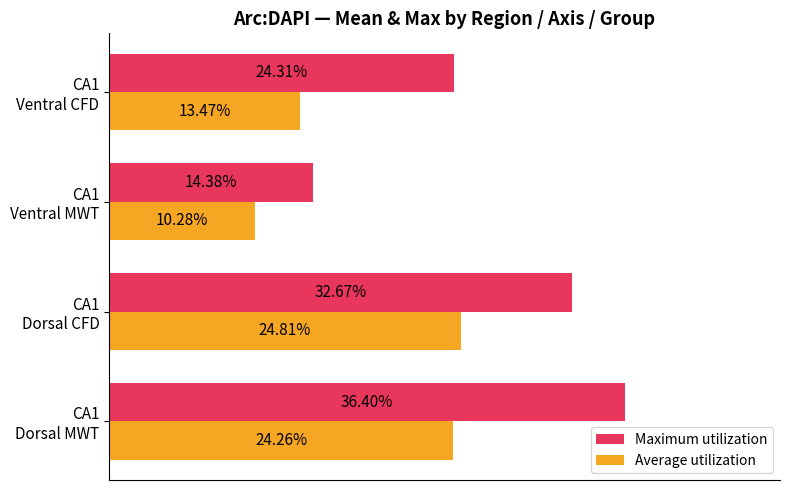

What is the difference between the maximum and minimum values in the Maximum utilization series?

0.2